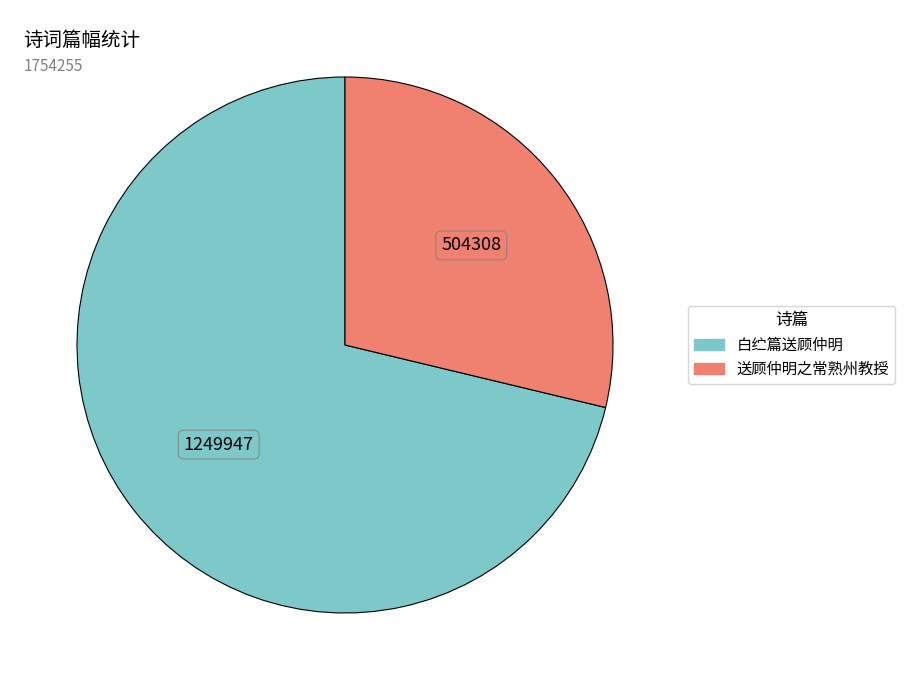

What is the majority slice?

白纻篇送顾仲明